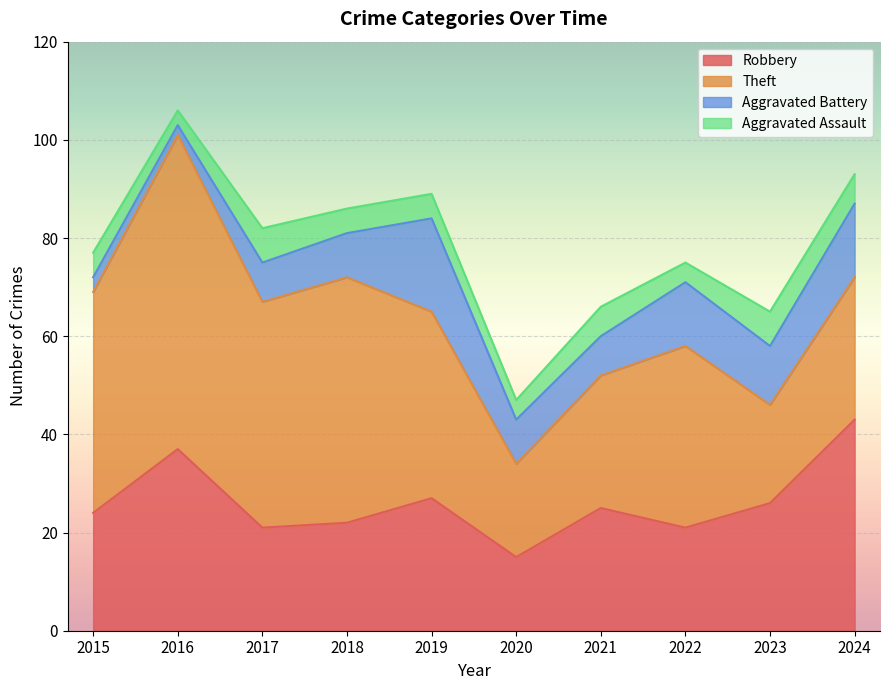

Reading left to right, extract all data points from this chart.

Robbery: 2015=24	2016=37	2017=21	2018=22	2019=27	2020=15	2021=25	2022=21	2023=26	2024=43
Theft: 2015=45	2016=64	2017=46	2018=50	2019=38	2020=19	2021=27	2022=37	2023=20	2024=29
Aggravated Battery: 2015=3	2016=2	2017=8	2018=9	2019=19	2020=9	2021=8	2022=13	2023=12	2024=15
Aggravated Assault: 2015=5	2016=3	2017=7	2018=5	2019=5	2020=4	2021=6	2022=4	2023=7	2024=6